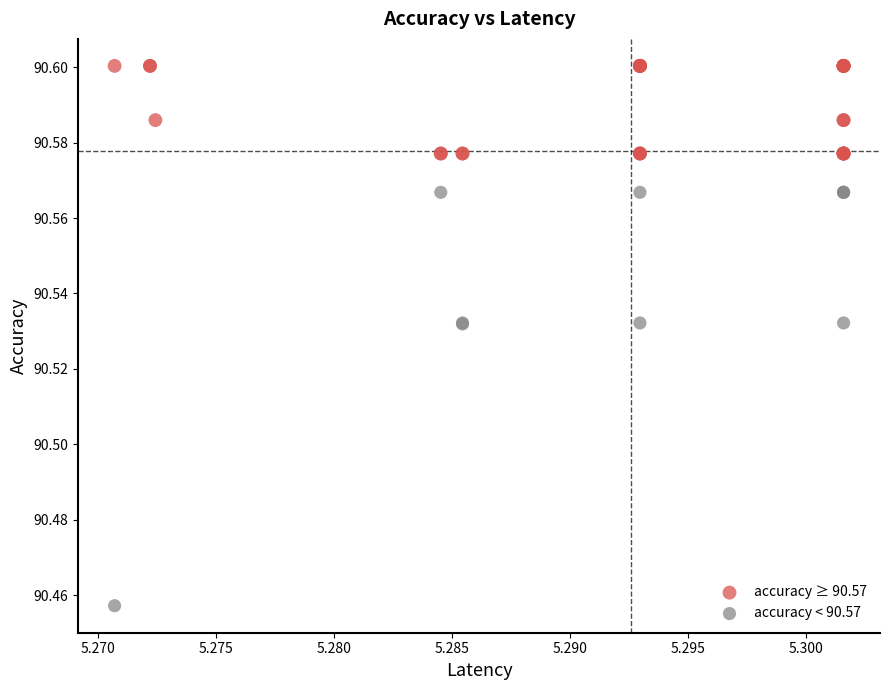

Which series reaches the minimum Y coordinate?

accuracy < 90.57